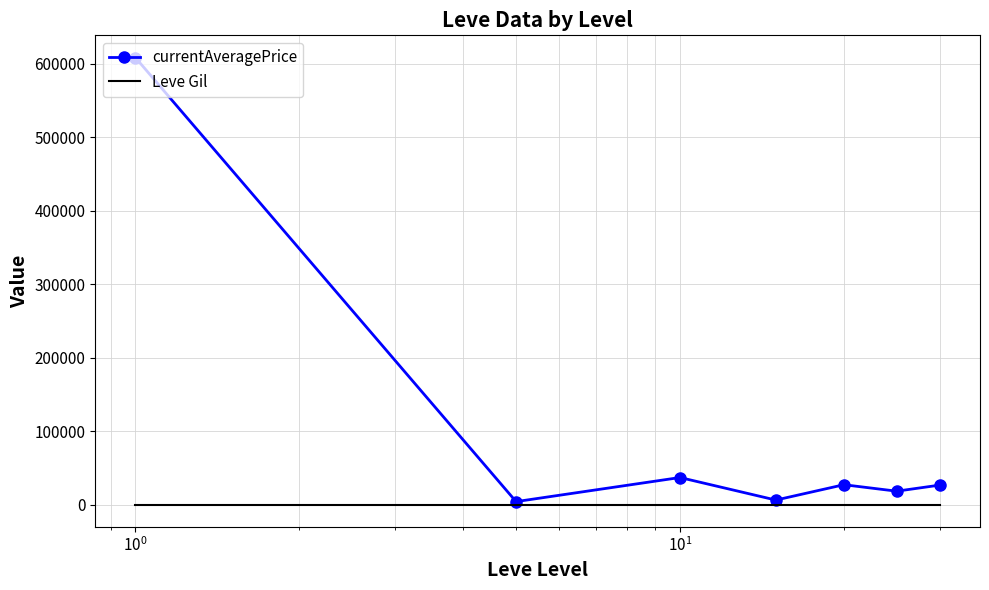

What is the lowest value of the Leve Gil series?

438.3